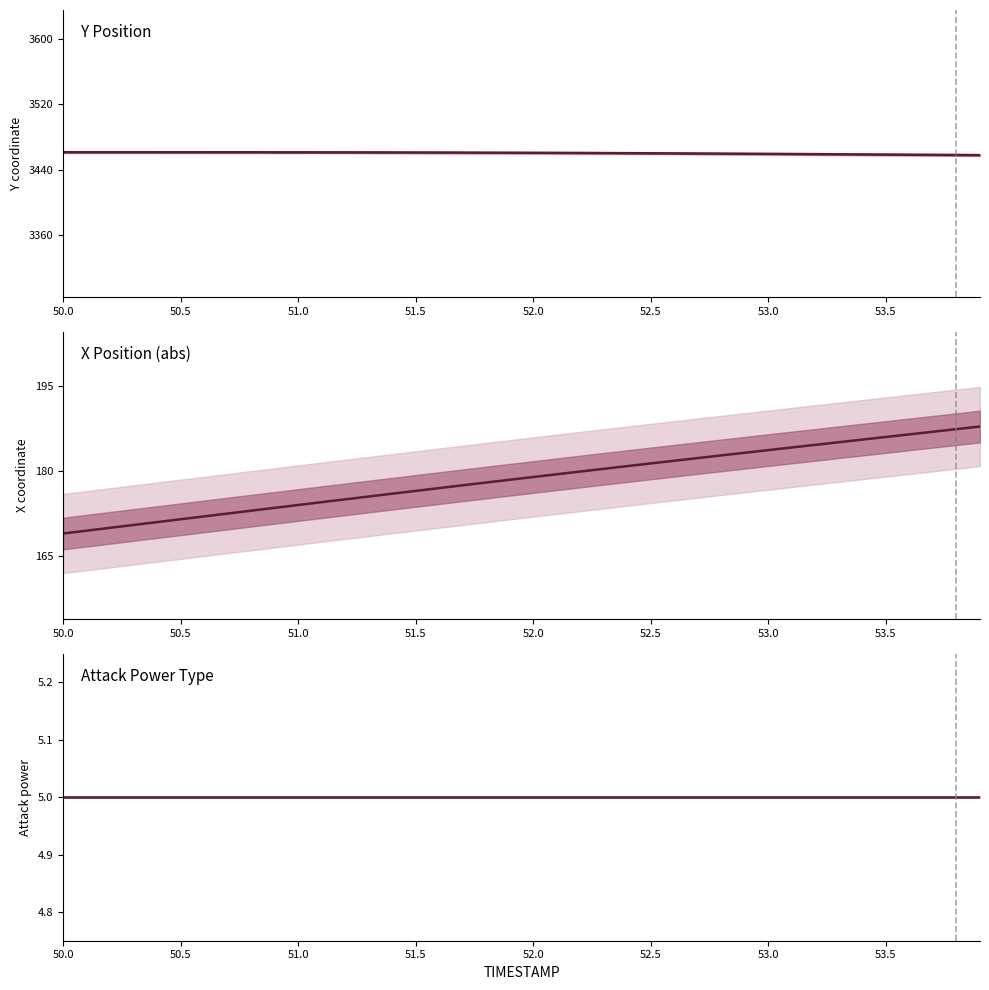

At which category does the chart reach its peak across all series?

50.0